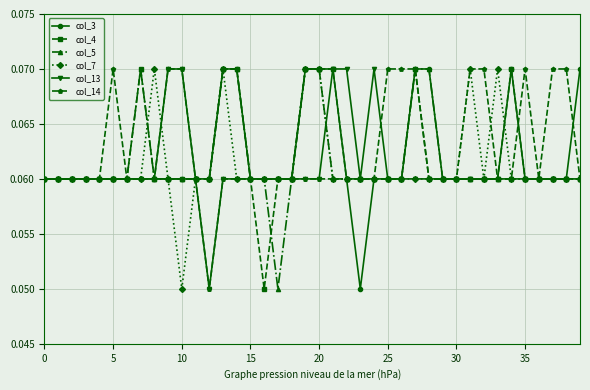

Count the col_4 values in the range 0 to 1.

40